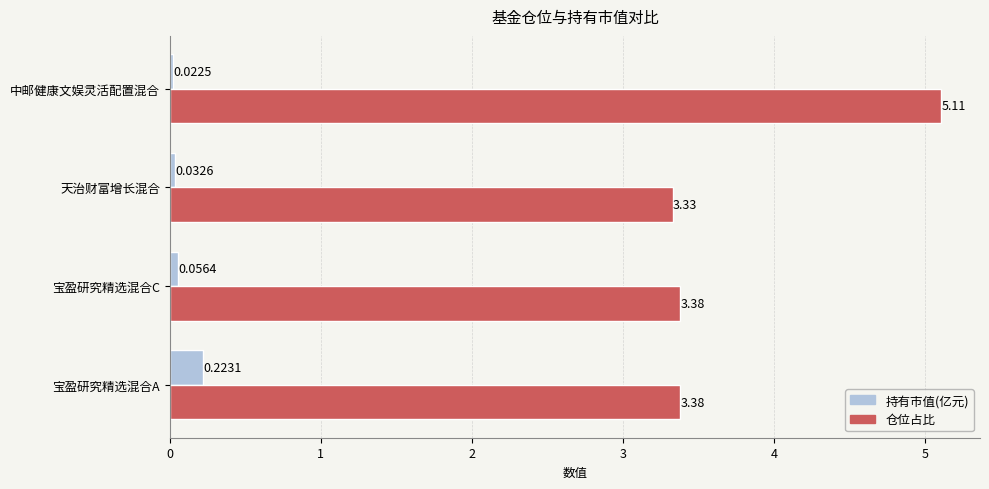

At 宝盈研究精选混合A, list the series in order from smallest to largest.

持有市值(亿元), 仓位占比